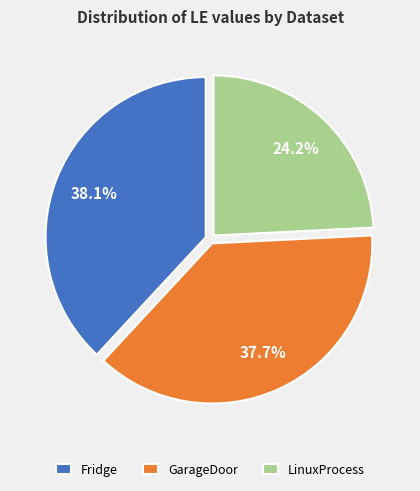

Does Fridge represent more than half of the total?

No